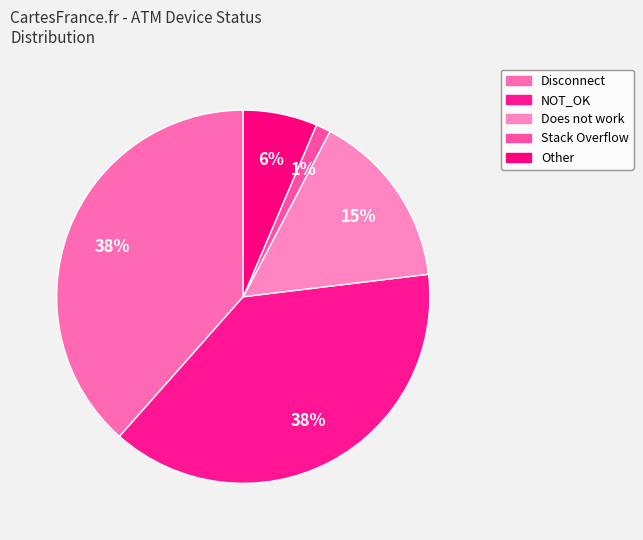

Count the number of slices in the pie.

5